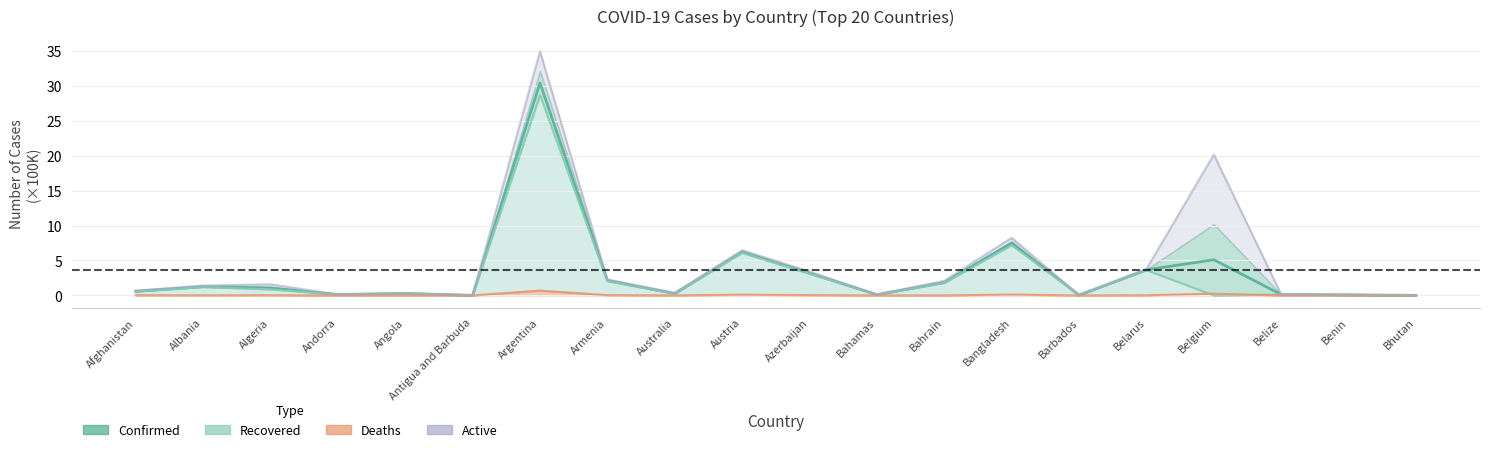

Which has a higher value, Australia or Andorra?

Australia